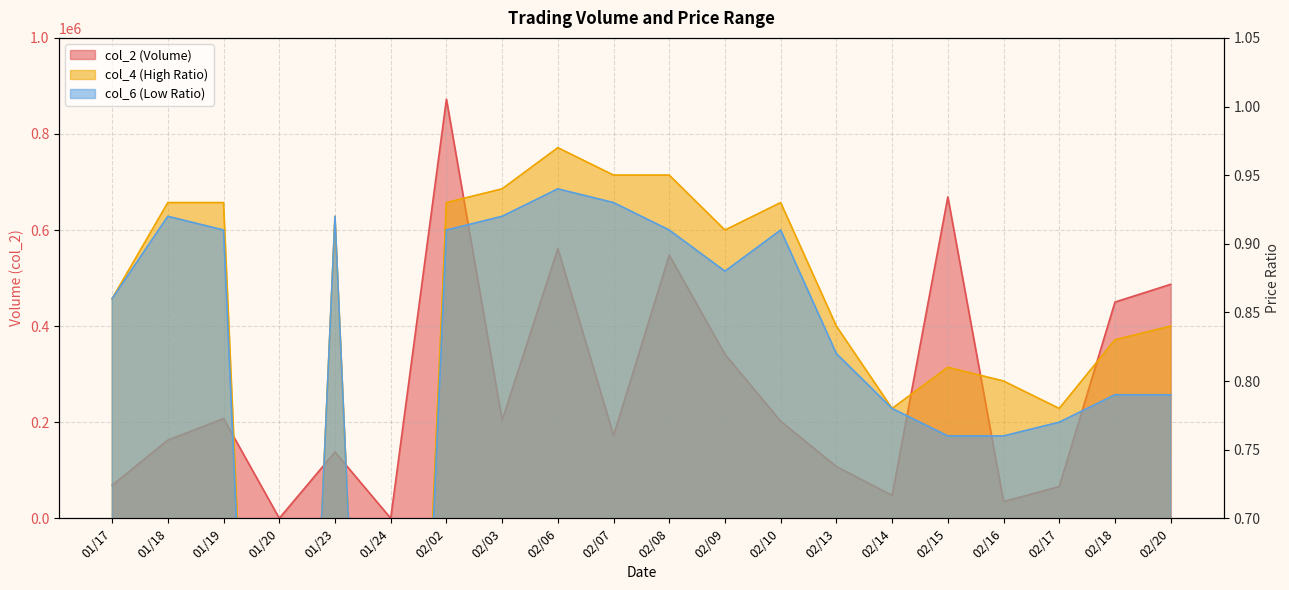

Reading right to left, transcribe all the data shown in this chart.

col_2: 02/20=487030.0	02/18=450070.0	02/17=66100.0	02/16=34800.0	02/15=669010.0	02/14=47580.0	02/13=107630.0	02/10=202000.0	02/09=341320.0	02/08=547920.0	02/07=172450.0	02/06=561430.0	02/03=204200.0	02/02=872370.0	01/24=0.0	01/23=138000.0	01/20=0.0	01/19=207520.0	01/18=162870.0	01/17=68800.0
col_4: 02/20=0.8	02/18=0.8	02/17=0.8	02/16=0.8	02/15=0.8	02/14=0.8	02/13=0.8	02/10=0.9	02/09=0.9	02/08=0.9	02/07=0.9	02/06=1.0	02/03=0.9	02/02=0.9	01/24=0.0	01/23=0.9	01/20=0.0	01/19=0.9	01/18=0.9	01/17=0.9
col_6: 02/20=0.8	02/18=0.8	02/17=0.8	02/16=0.8	02/15=0.8	02/14=0.8	02/13=0.8	02/10=0.9	02/09=0.9	02/08=0.9	02/07=0.9	02/06=0.9	02/03=0.9	02/02=0.9	01/24=0.0	01/23=0.9	01/20=0.0	01/19=0.9	01/18=0.9	01/17=0.9